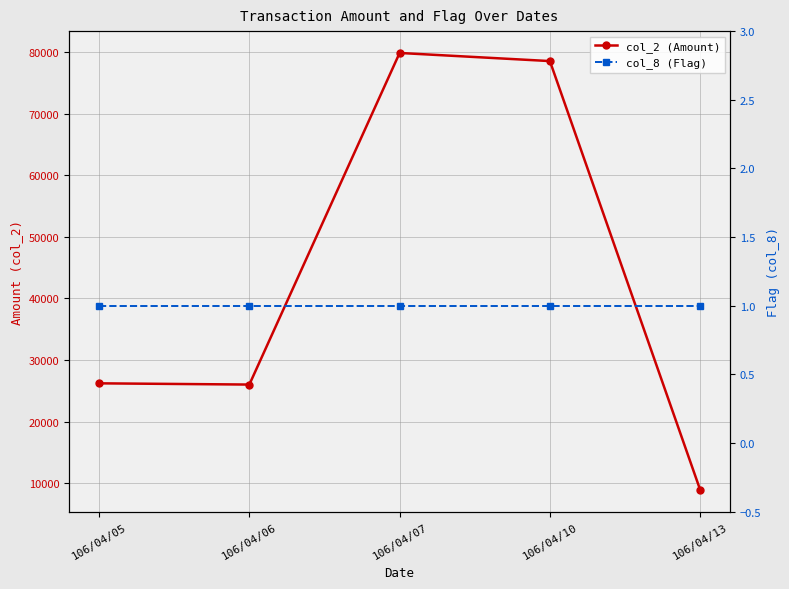

True or false: col_8 (Flag) and col_2 (Amount) cross at least once.

False